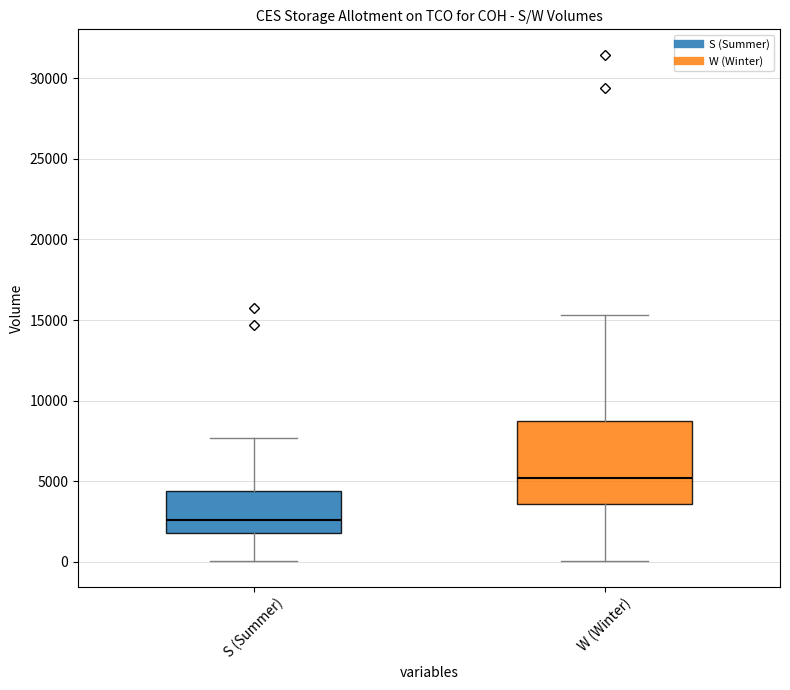

Which box's median line is the highest?

W (Winter)